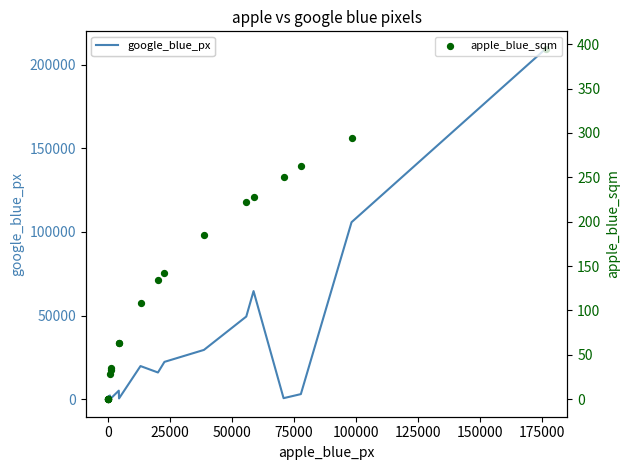

Which series has the largest total across all categories?

google_blue_px